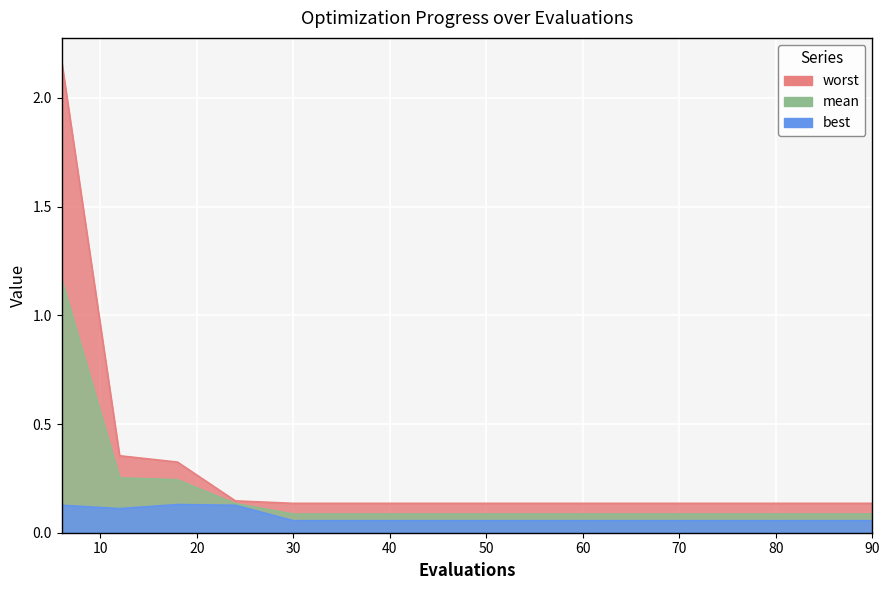

Does the chart display data point markers on the line(s)?

No